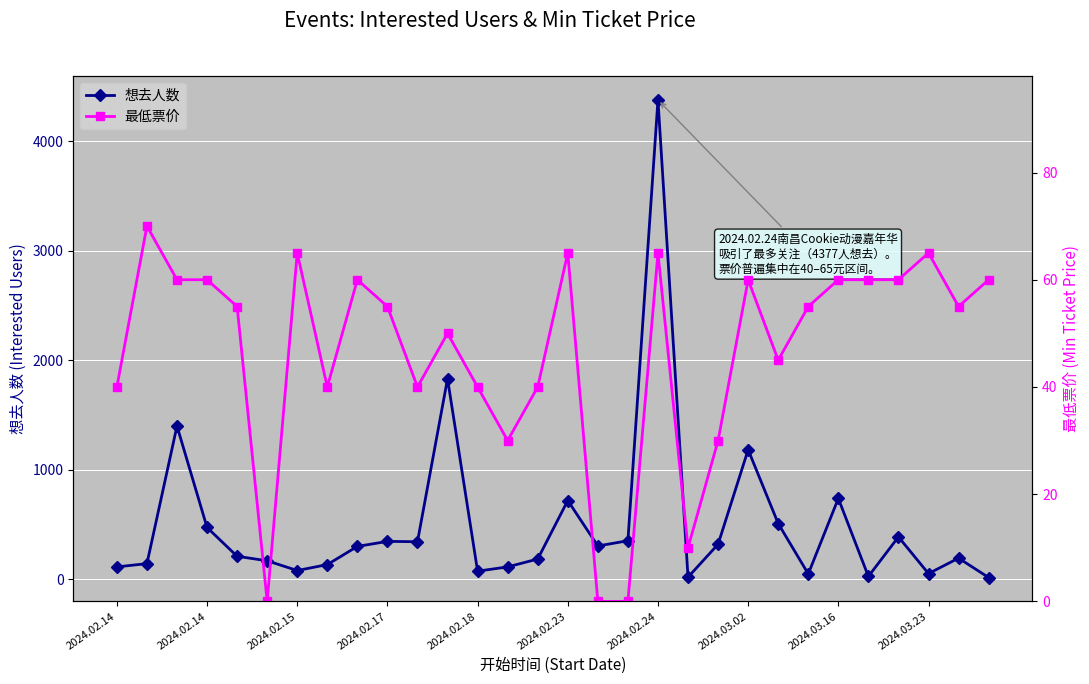

Rank the series at 10 from highest to lowest value.

想去人数, 最低票价